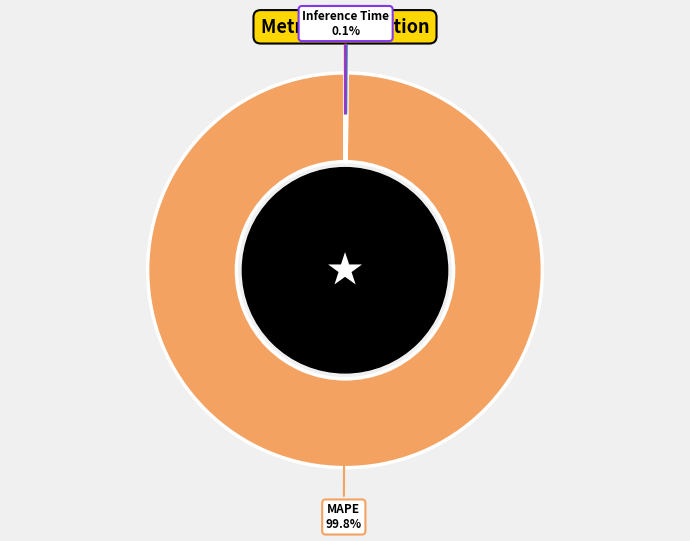

Which category has the biggest portion of the pie?

MAPE